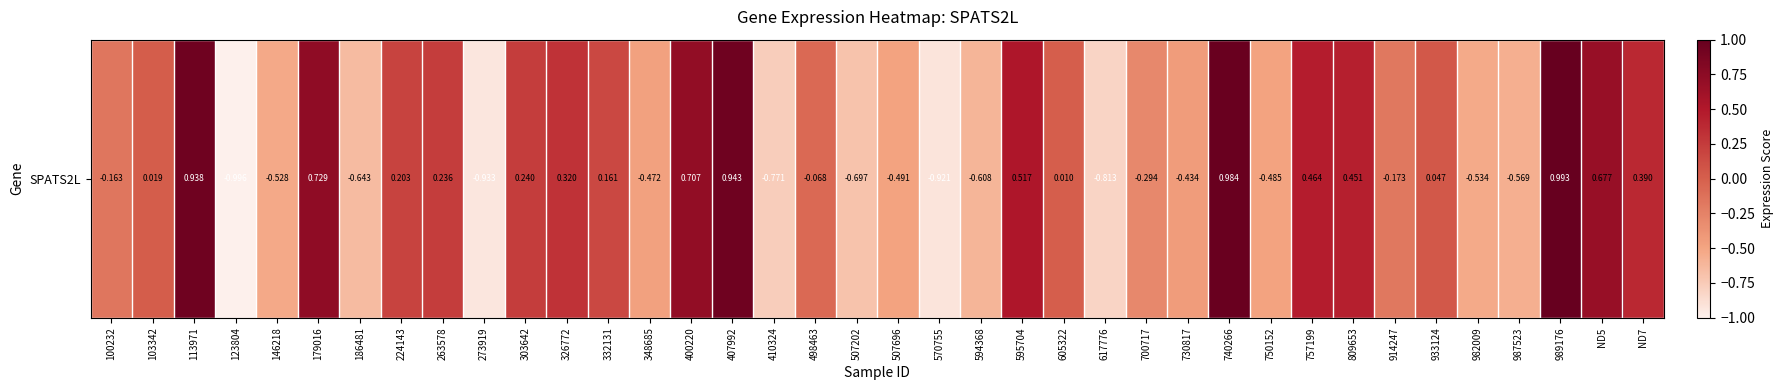

True or false: the data shows 0.3 at 326772.

True